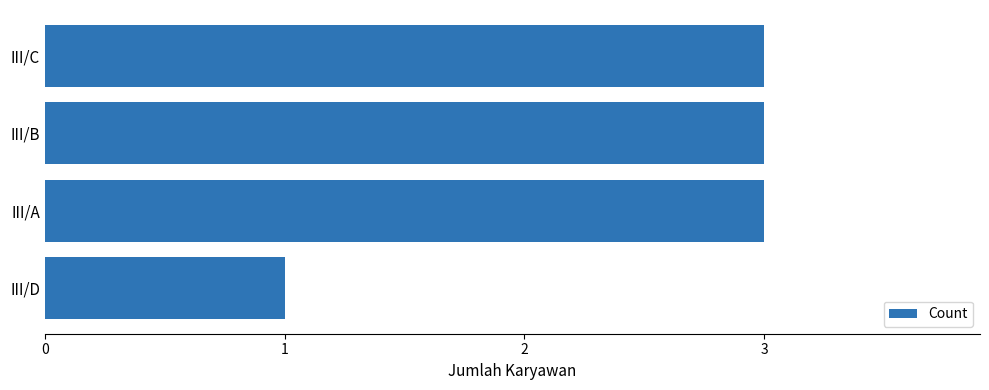

What is the sum of the values at III/C and III/A?

6